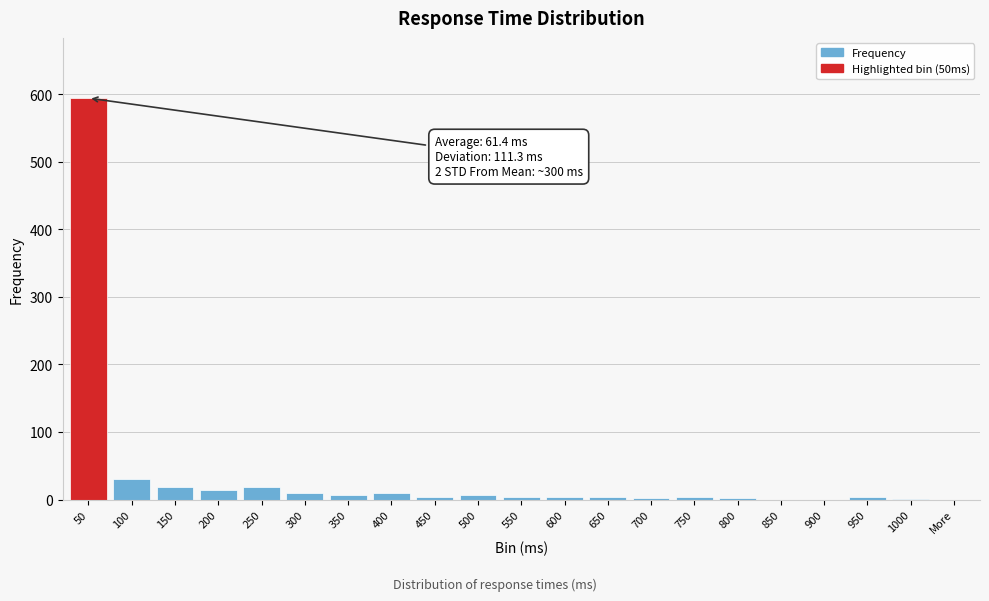

What is the sum of all values?

734